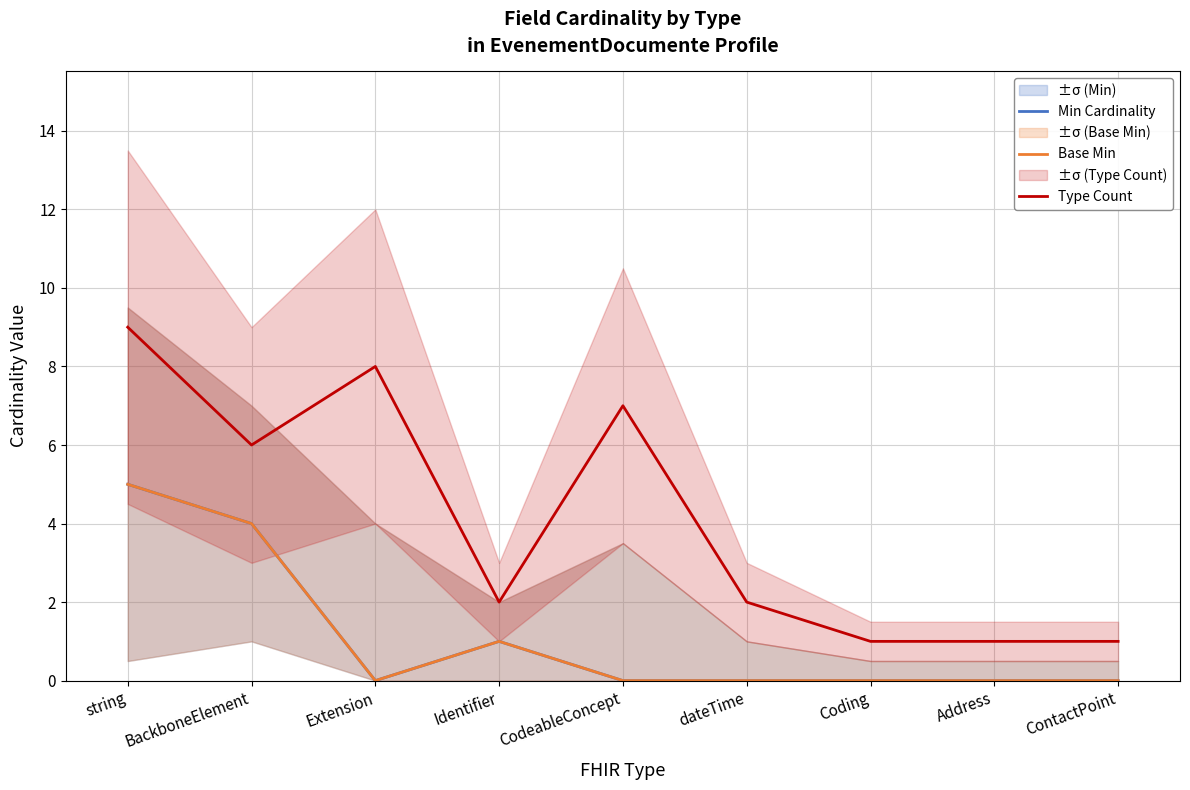

What is the difference between the highest and lowest values at BackboneElement?

2